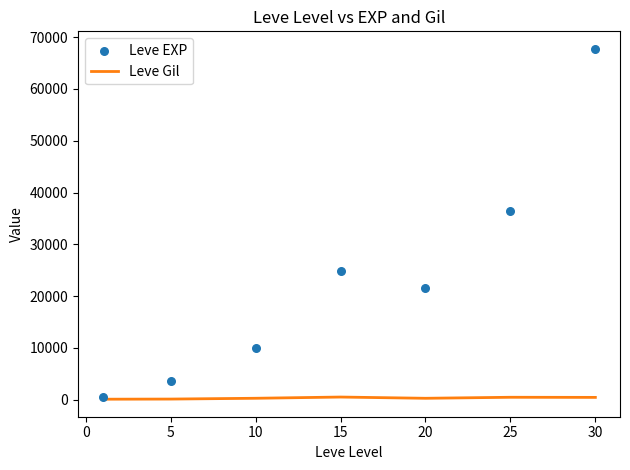

What are all the series names shown in the legend?

Leve Gil, Leve EXP